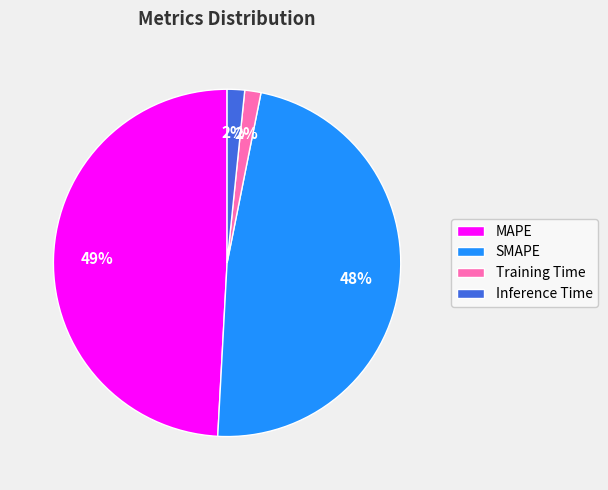

Which has a higher value, Inference Time or MAPE?

MAPE